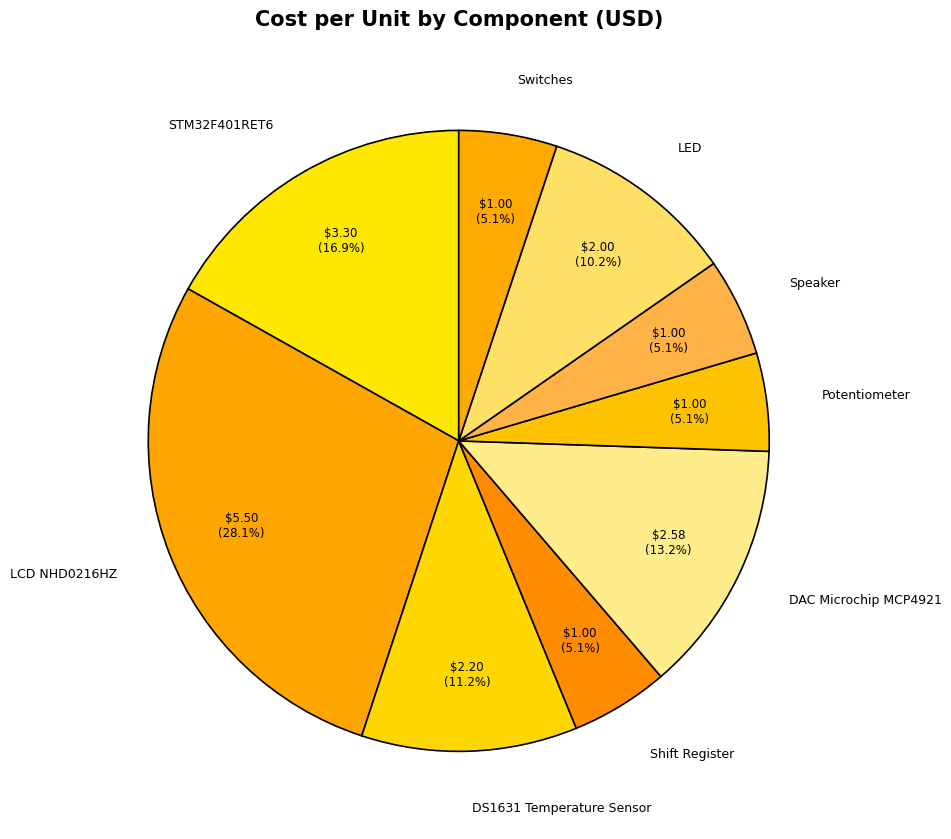

True or false: DS1631 Temperature Sensor accounts for 11% of the total.

True